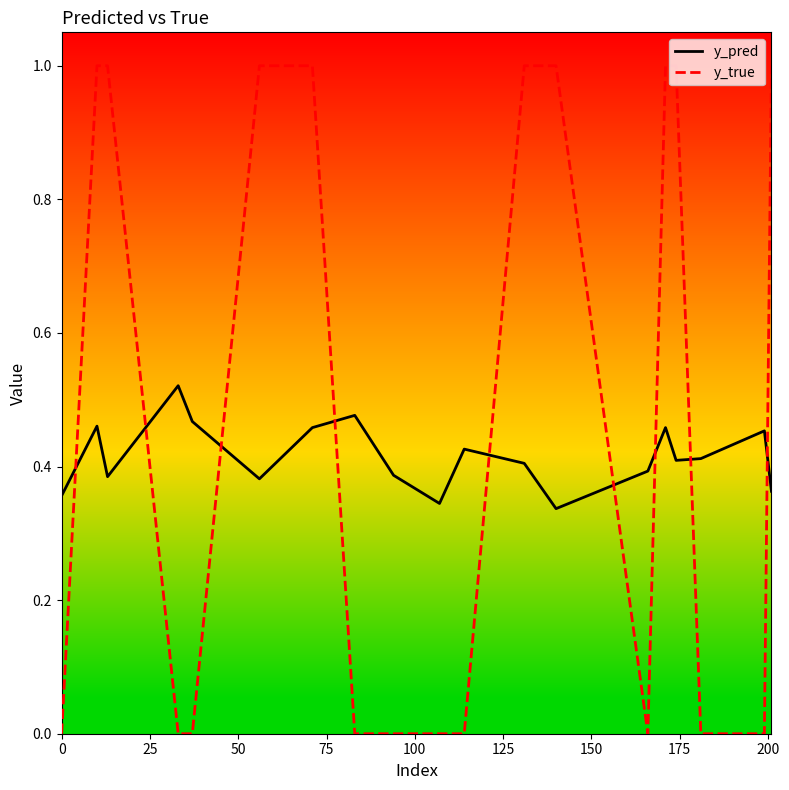

What is the maximum value shown in the chart?

1.0